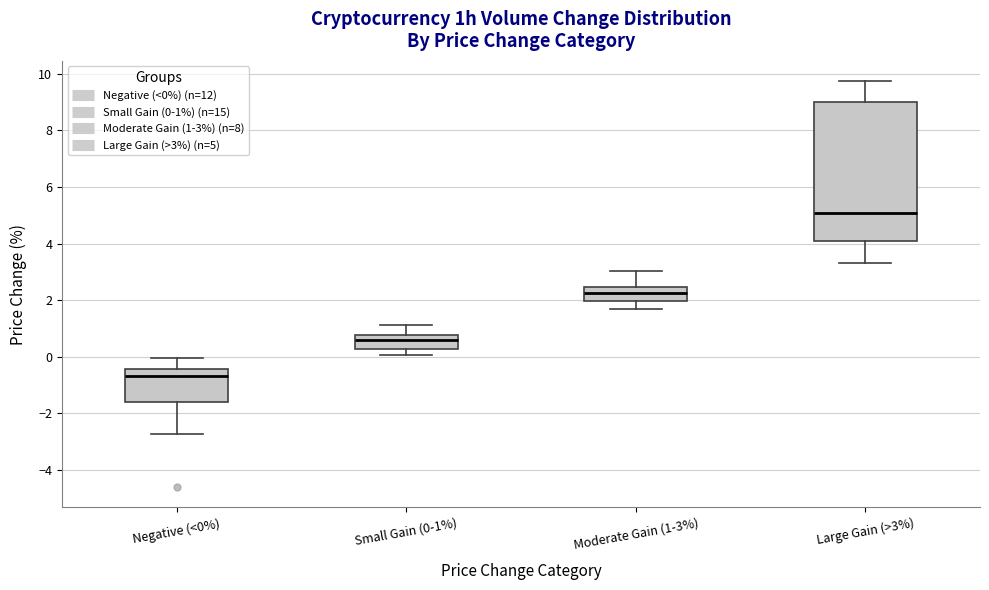

Reading left to right, read every box against the y-axis: the position of its median line, the range the box covers, and the ends of its whiskers. The values are not printed on the chart, so give them approximately, as read against the axis.

Negative (<0%): median -0.6, box -1.6 to -0.4, whiskers -2.8 to 0.0
Small Gain (0-1%): median 0.6, box 0.2 to 0.8, whiskers 0.0 to 1.2
Moderate Gain (1-3%): median 2.2, box 2.0 to 2.4, whiskers 1.8 to 3.0
Large Gain (>3%): median 5.0, box 4.0 to 9.0, whiskers 3.4 to 9.8